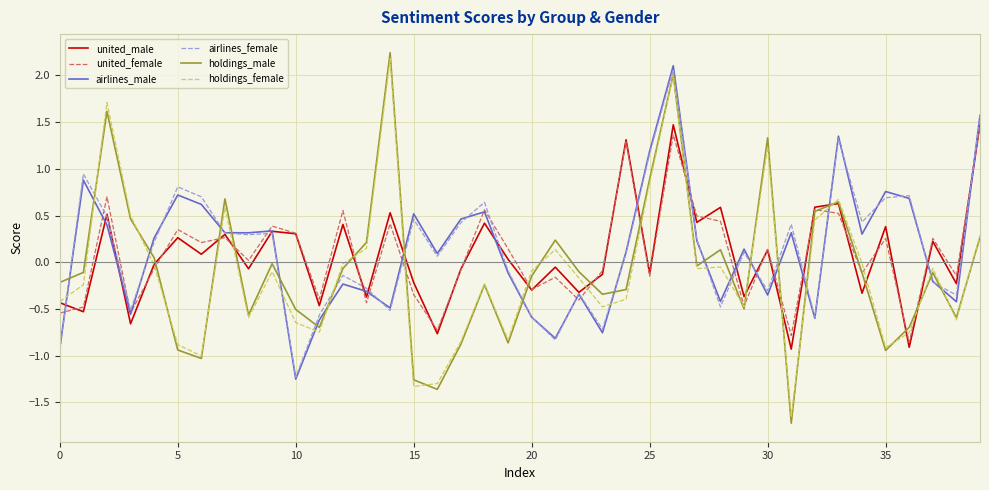

Which series has the widest spread of values?

holdings_male